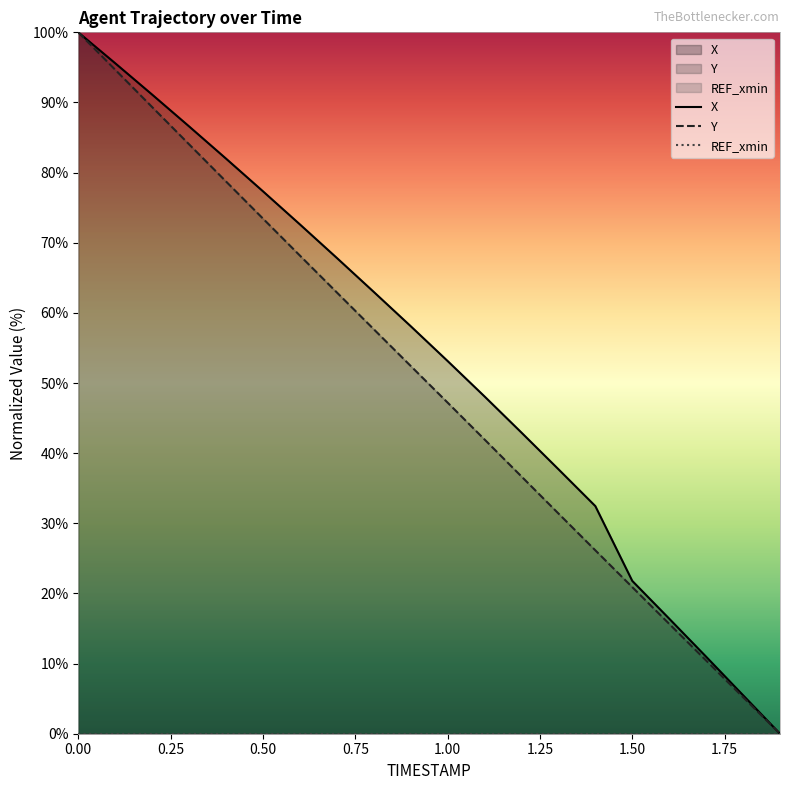

What are all the series names shown in the legend?

X, Y, REF_xmin